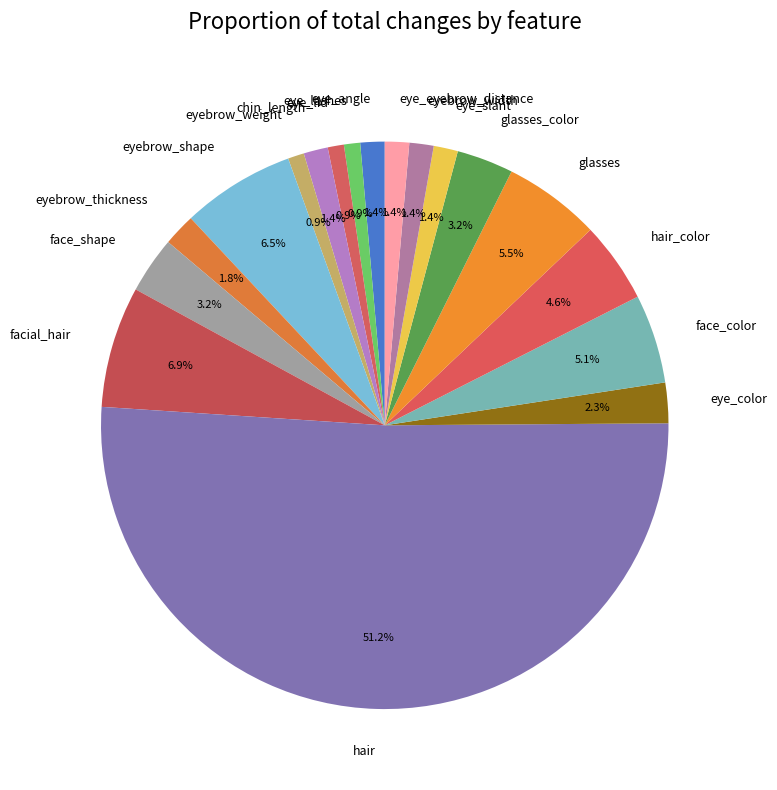

What portion of the pie excludes hair_color?

95.4%